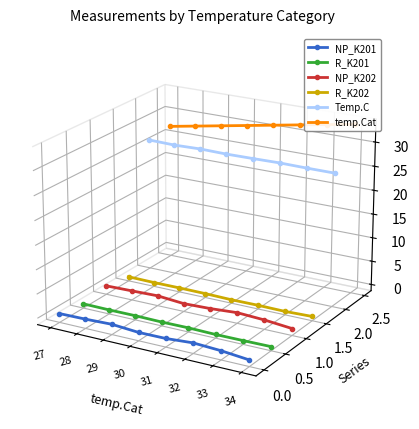

True or false: R_K201 has more than 0 interior local peaks.

False